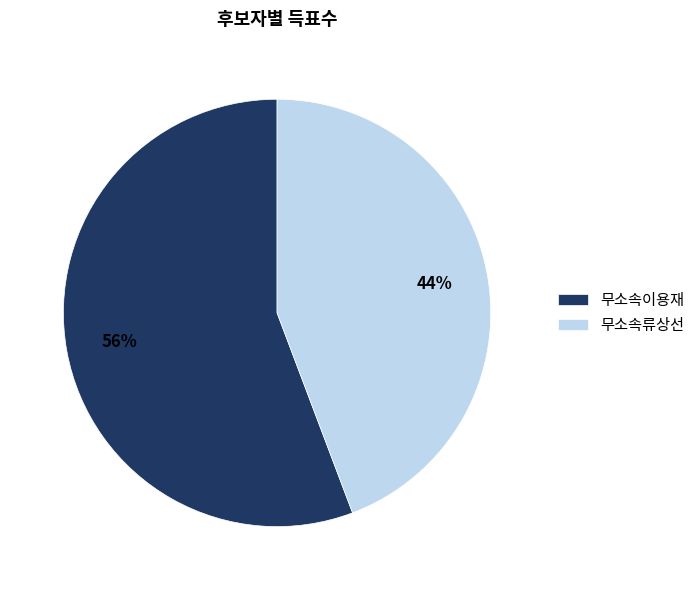

Is it true that 무소속이용재 is 56% of the pie?

True